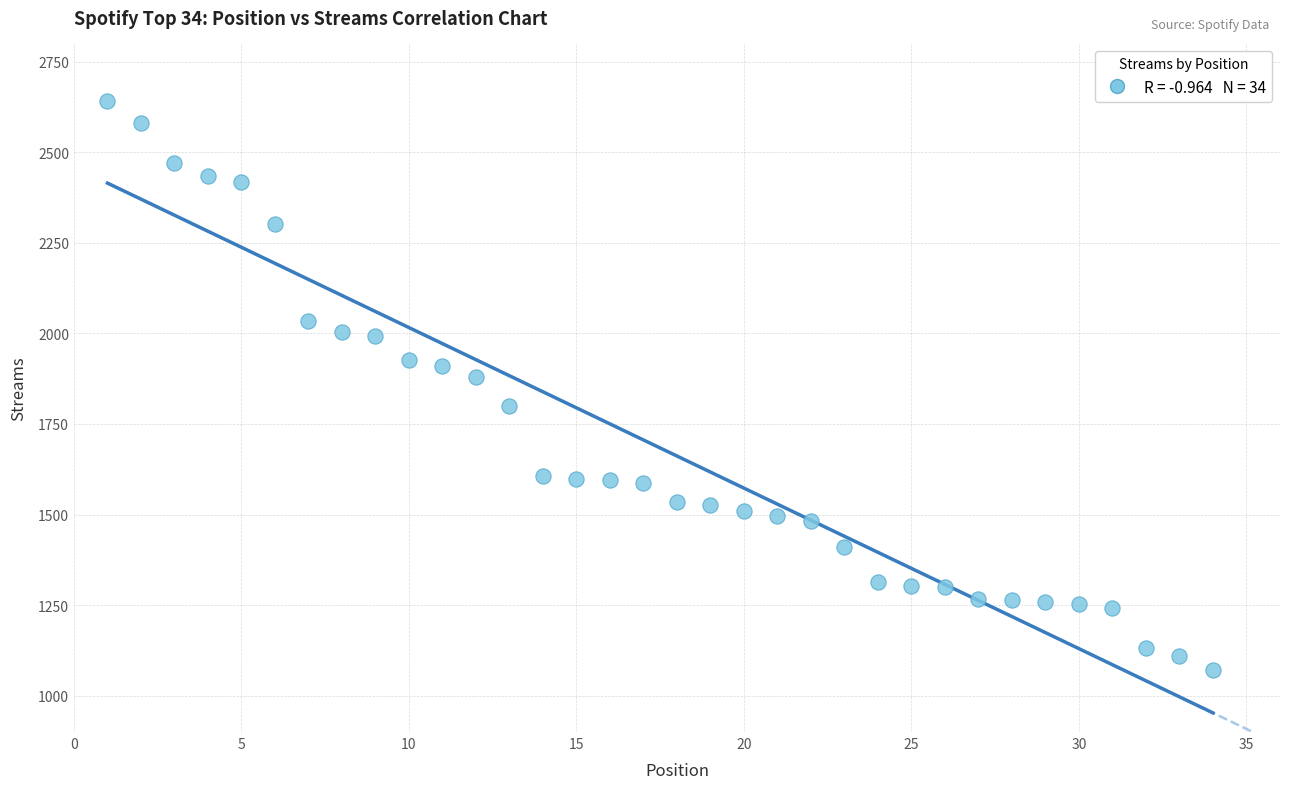

What Y value in the scatter plot is closest to 1855?

1879